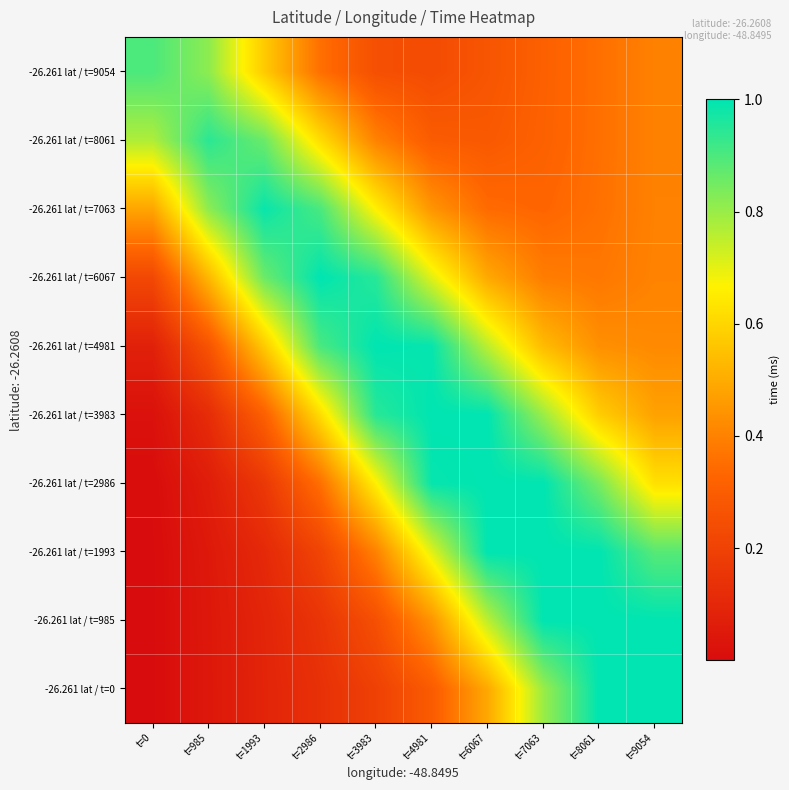

List the series in order of their peak value, highest first.

-26.261 lat / t=0, -26.261 lat / t=985, -26.261 lat / t=1993, -26.261 lat / t=2986, -26.261 lat / t=3983, -26.261 lat / t=4981, -26.261 lat / t=6067, -26.261 lat / t=7063, -26.261 lat / t=8061, -26.261 lat / t=9054